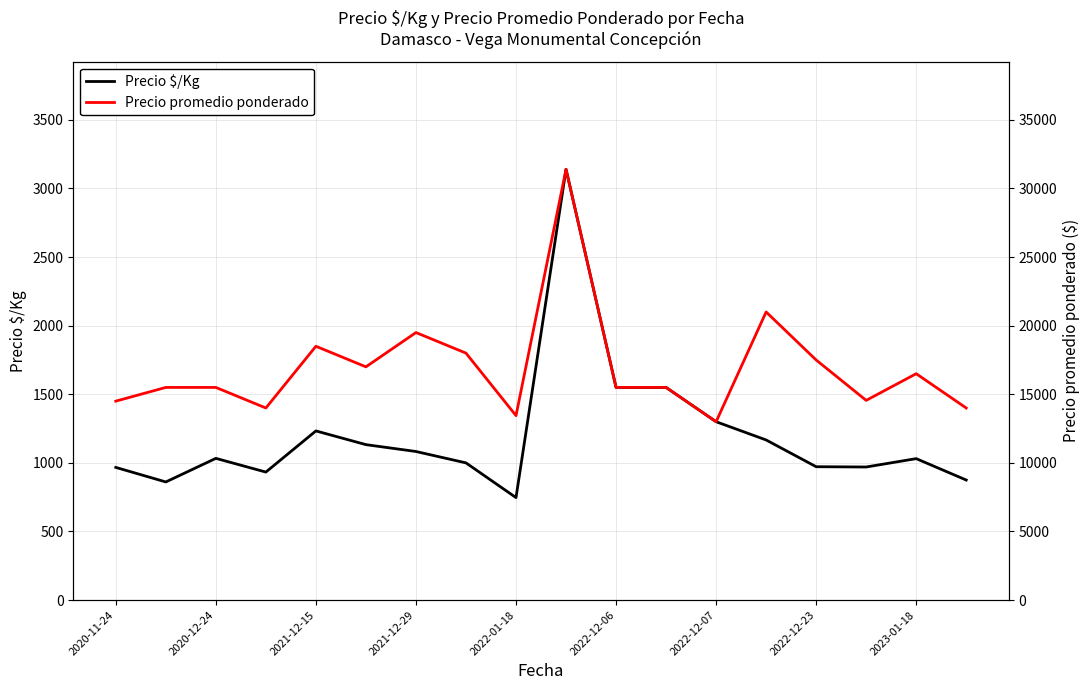

What is the value of the Precio $/Kg point at the 8th from the left?

1000